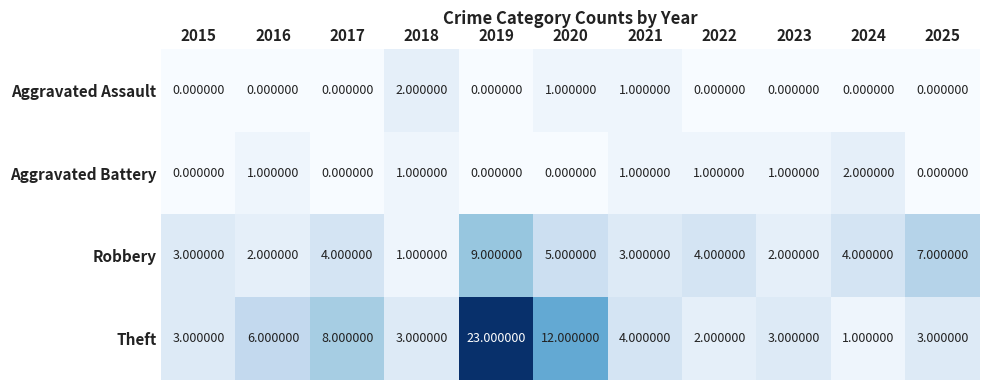

What is the average value of the Robbery series?

4